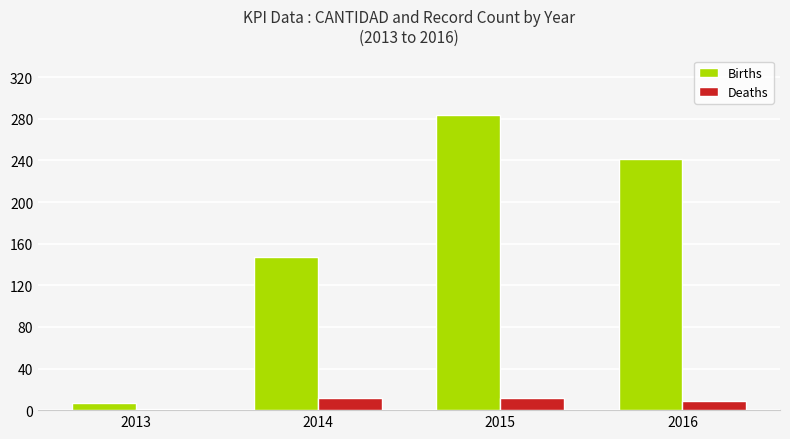

At which category does the chart reach its peak across all series?

2015